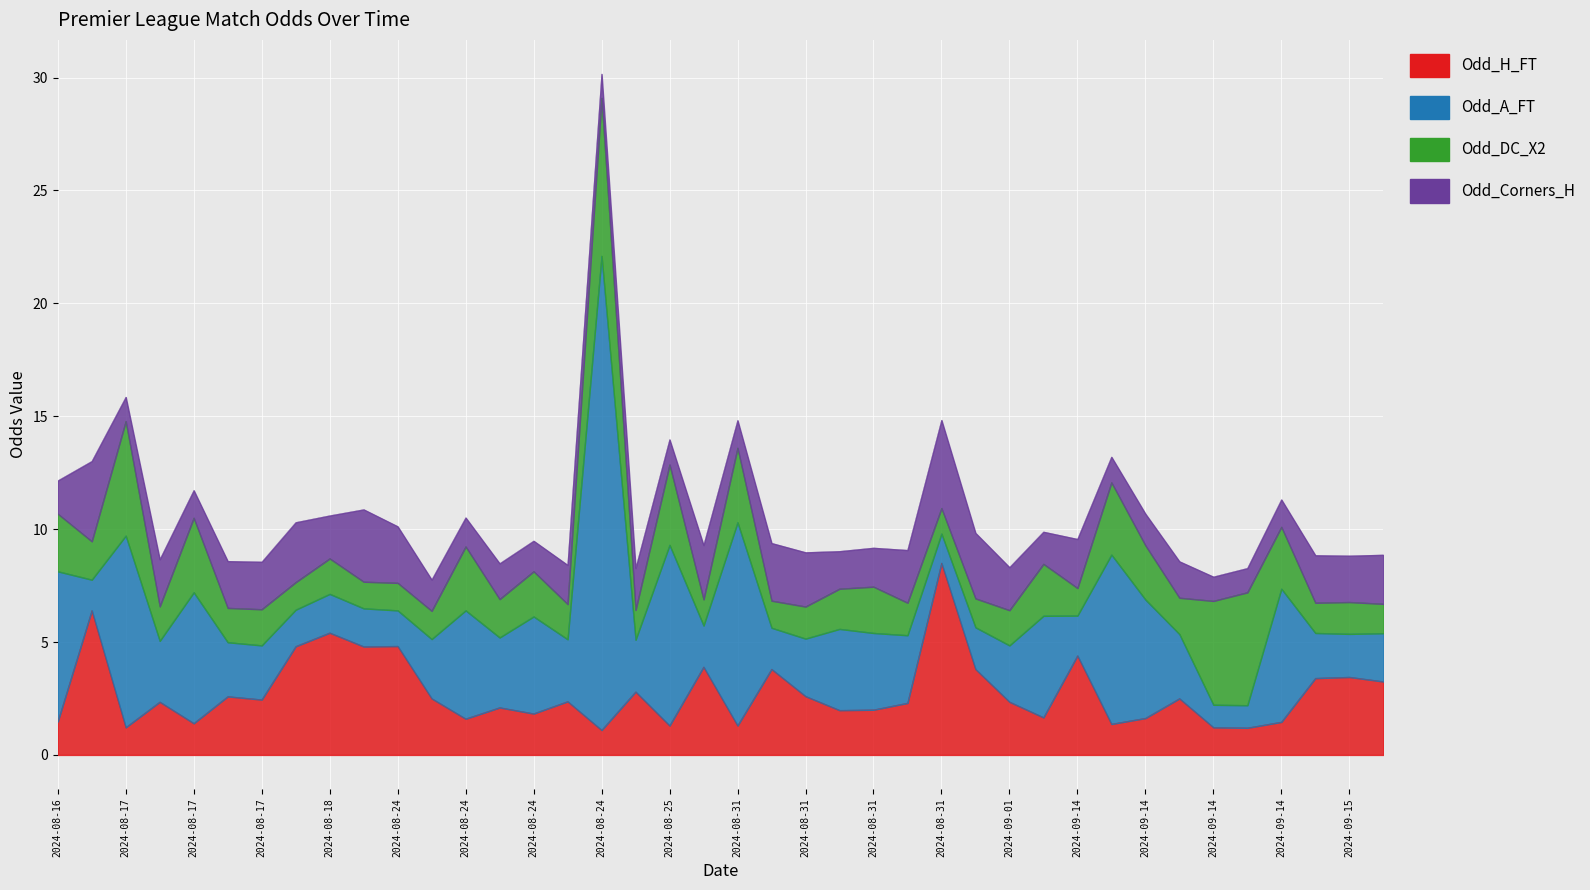

List the series in order of their peak value, lowest first.

Odd_Corners_H, Odd_DC_X2, Odd_H_FT, Odd_A_FT